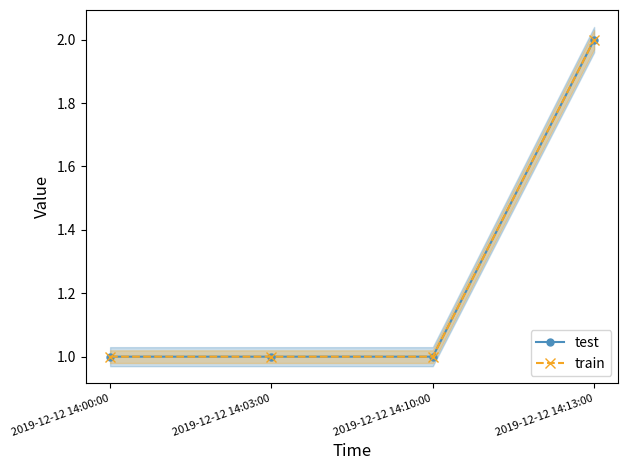

Count the number of categories in the chart.

4